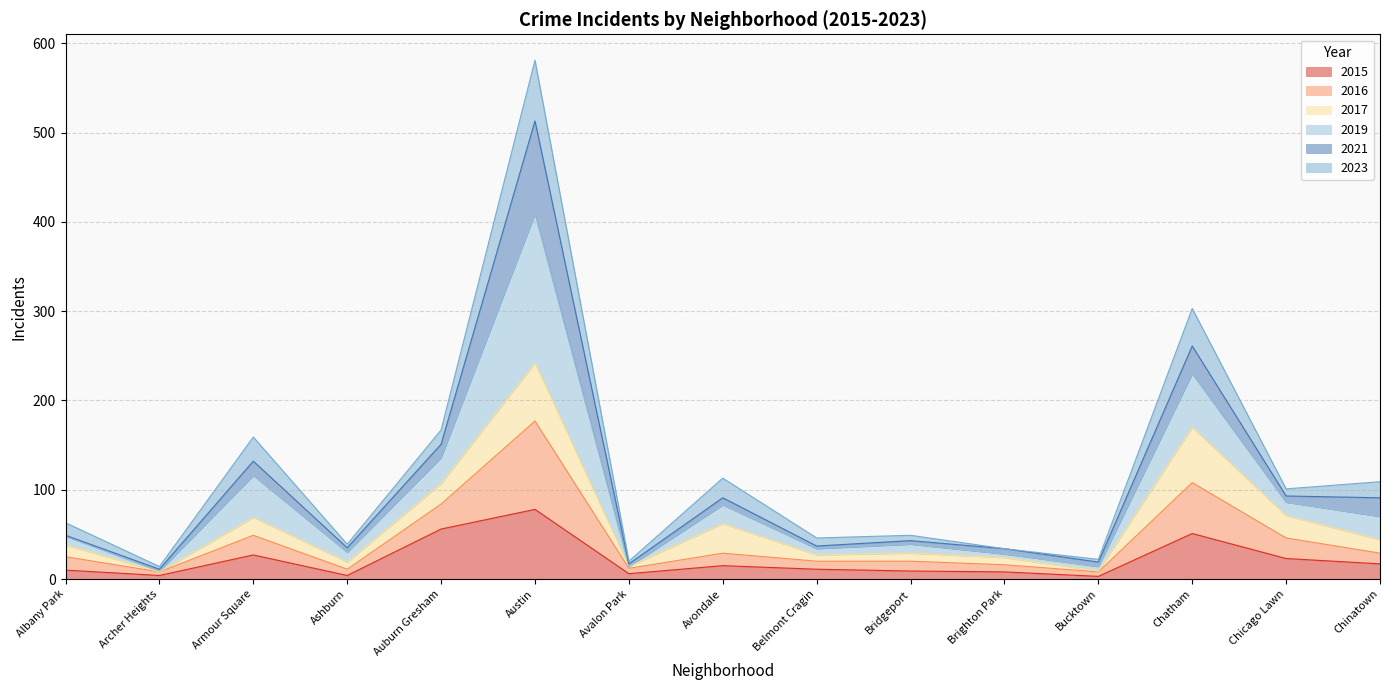

What is the label of the 3rd point from the left?

Armour Square